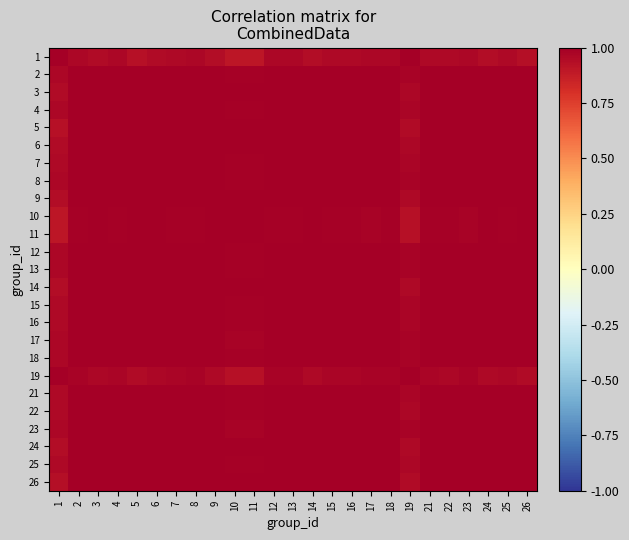

How many data points does each series have?

25